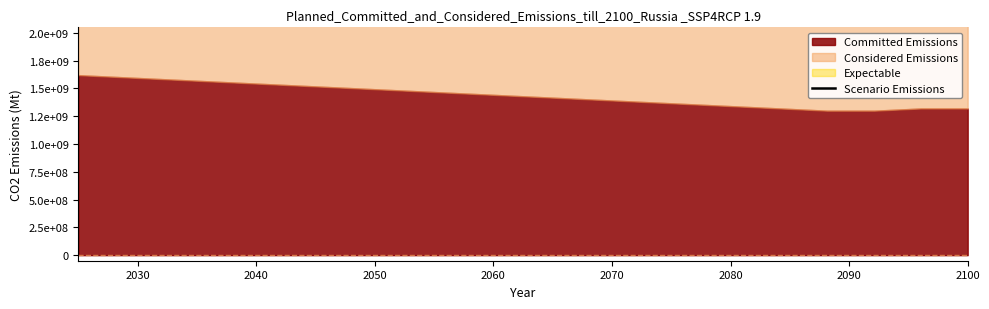

Does the chart display data point markers on the line(s)?

No